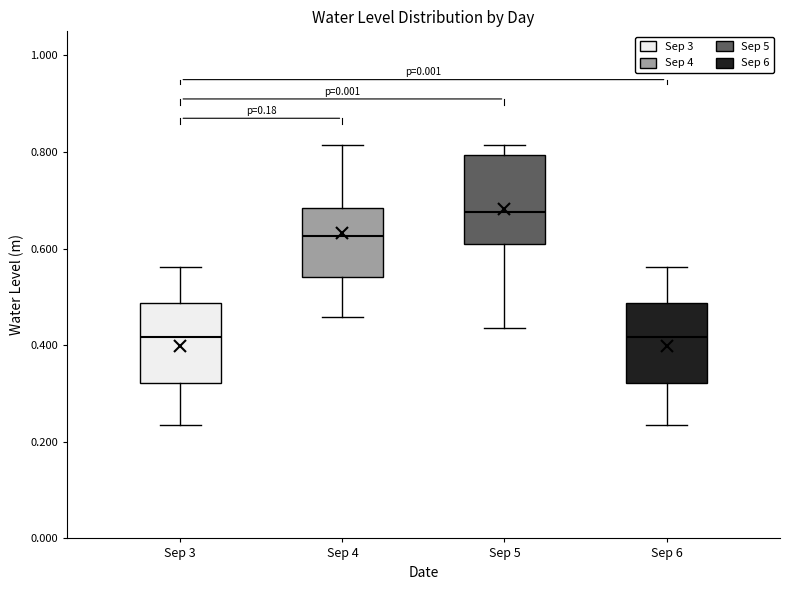

Which box is the tallest, from its lower edge to its upper edge?

Sep 5